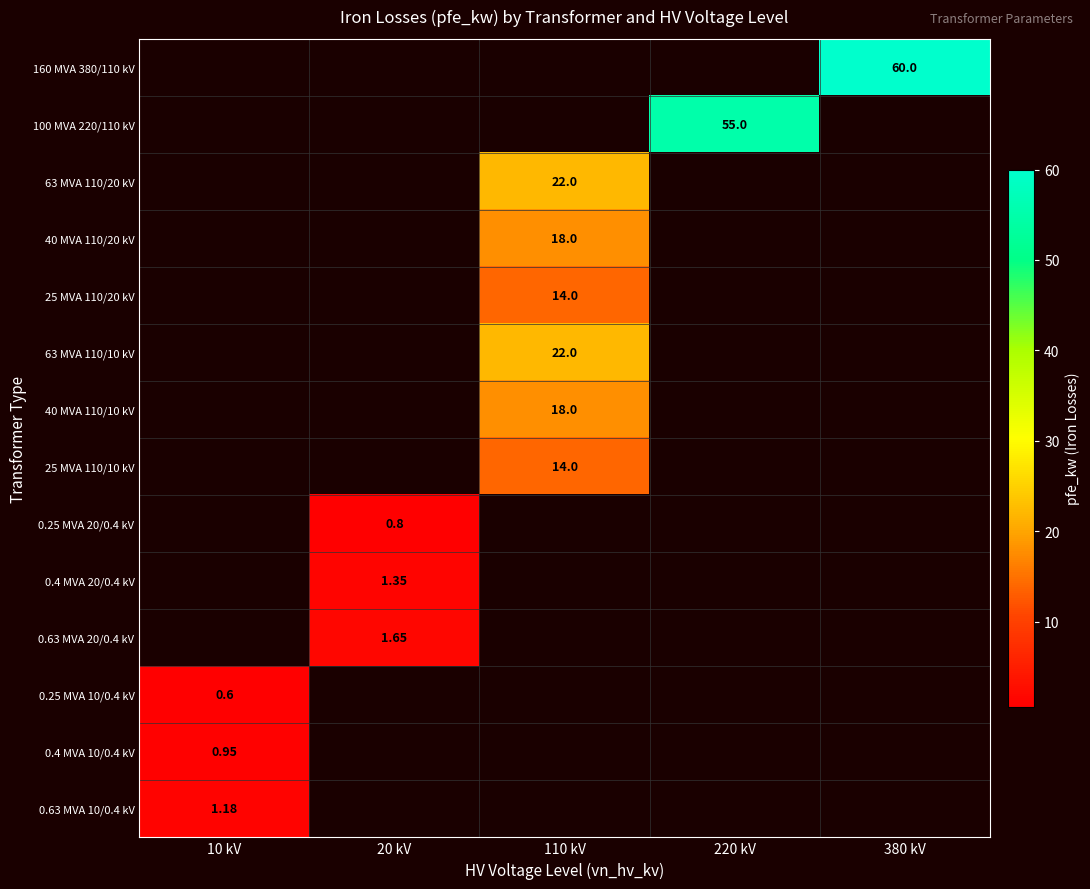

Is the value of 0.63 MVA 10/0.4 kV at 10 kV greater than the value of 25 MVA 110/20 kV at 110 kV?

No